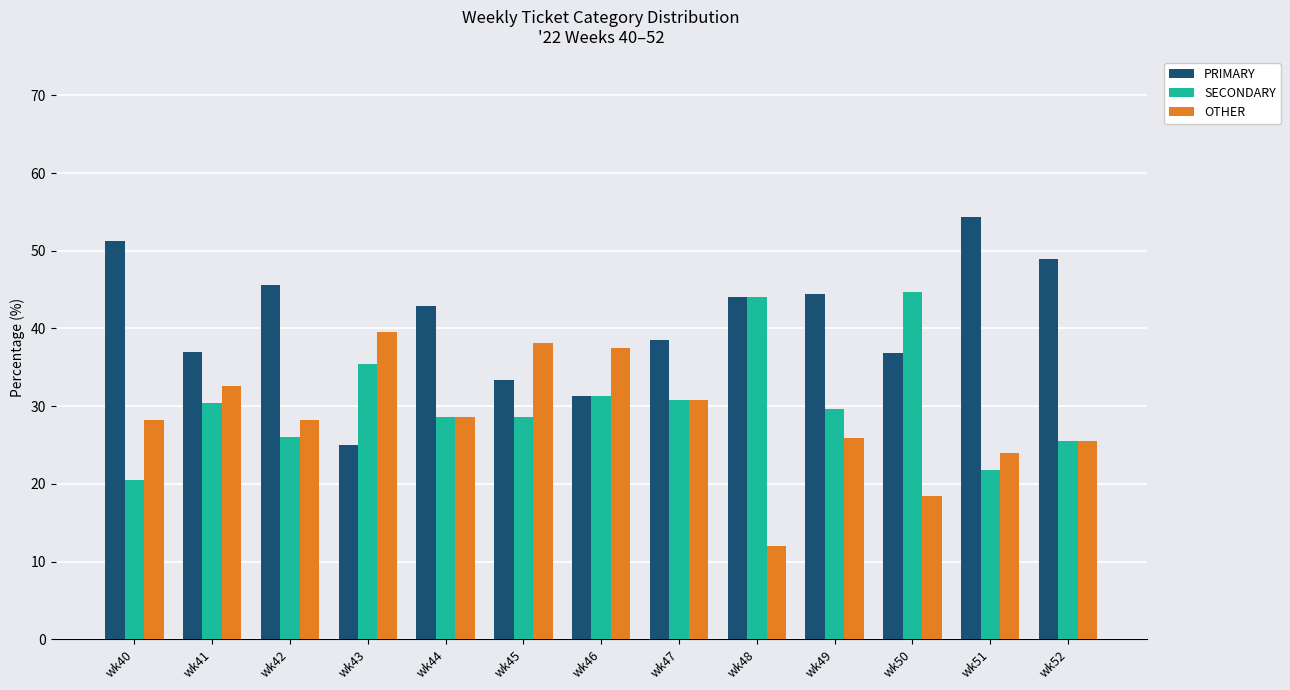

What is the sum of the SECONDARY values at wk47 and wk46?

62.0